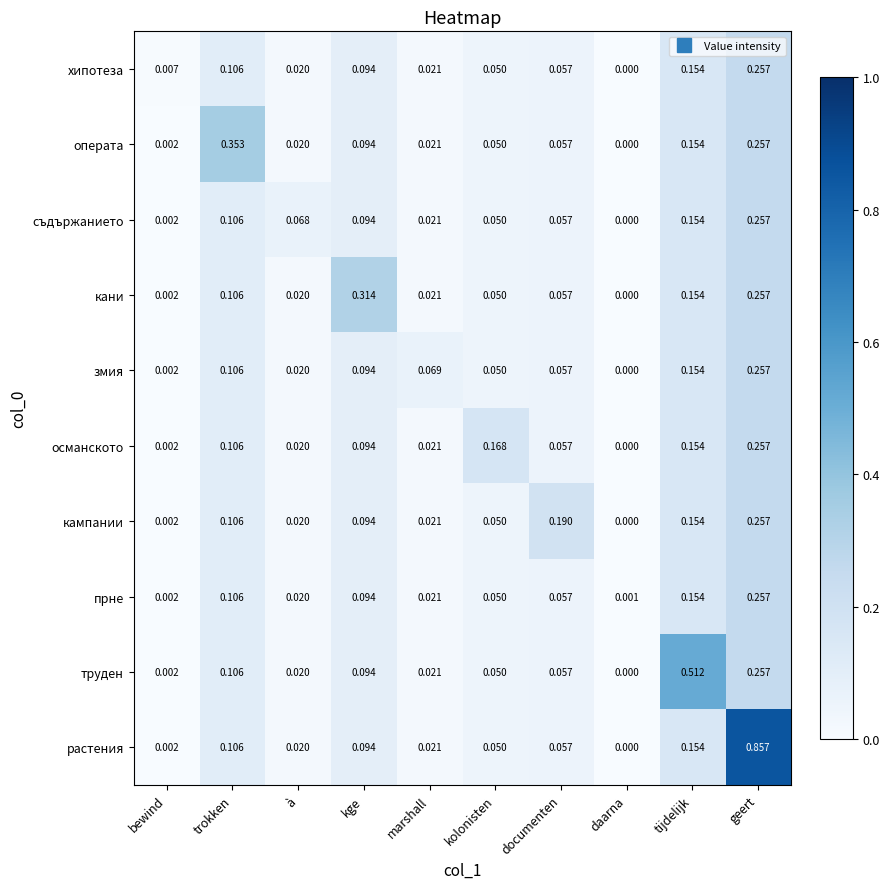

At which label does труден reach its minimum?

daarna